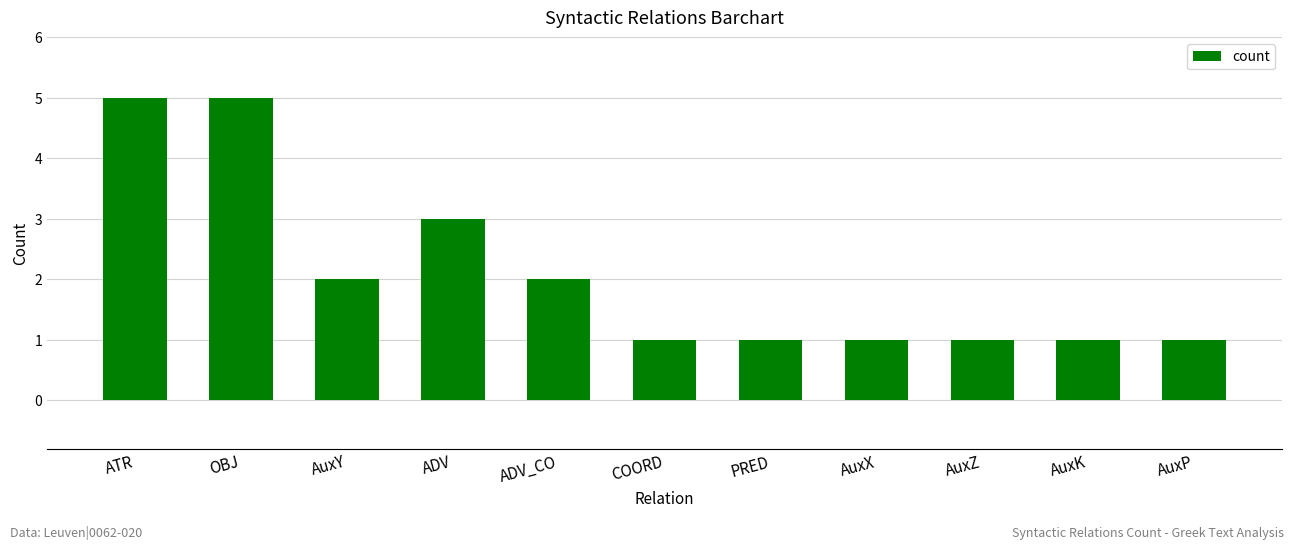

What is the difference between the maximum and minimum values?

4